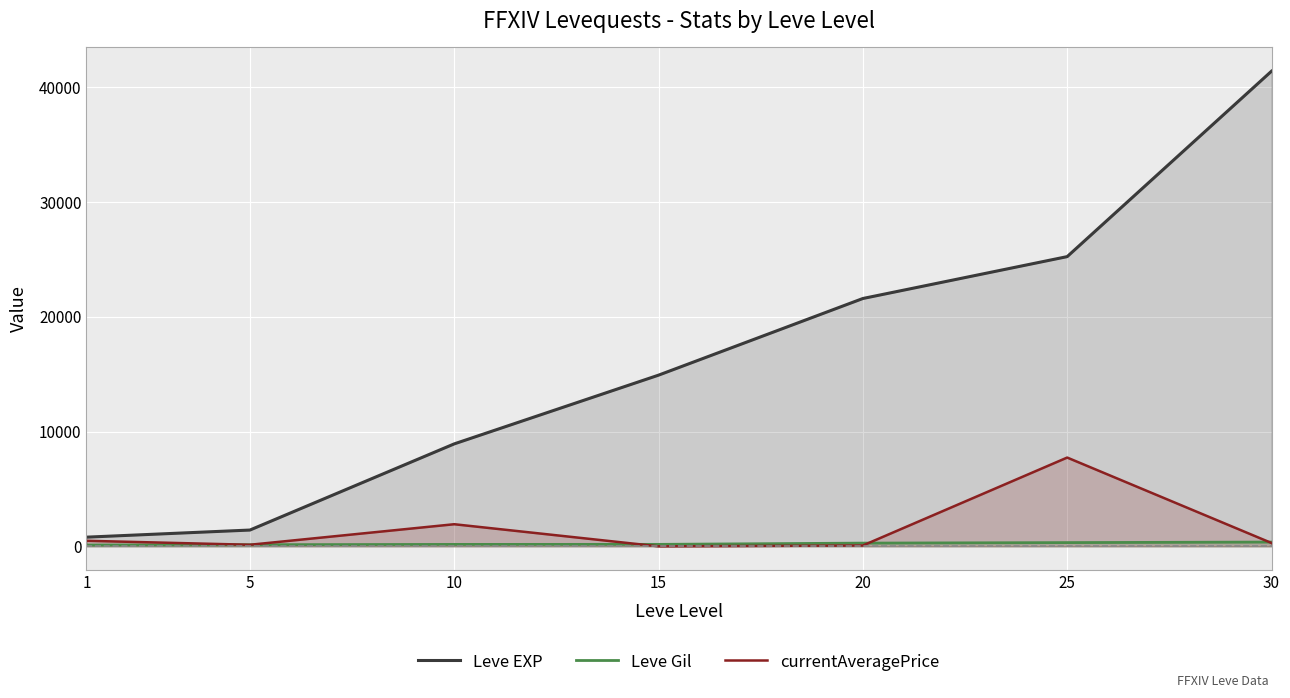

The value of Leve EXP at 20 is 21600.0. True or false?

True